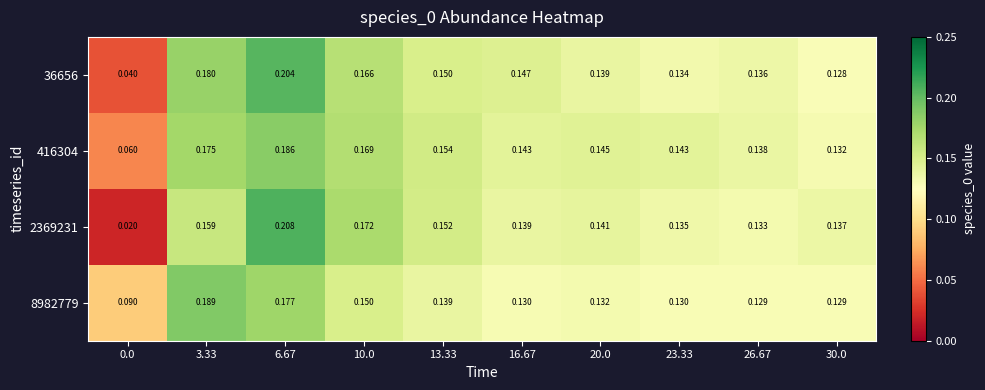

Which series has the widest spread of values?

2369231